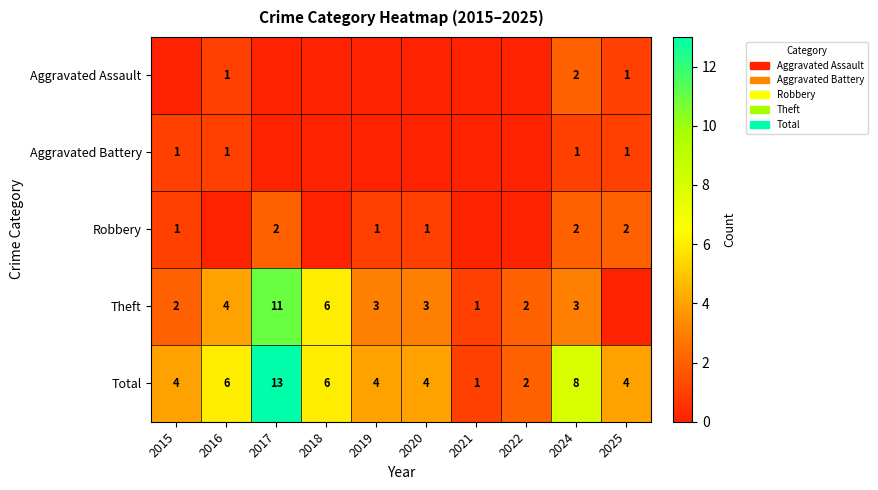

At which label does Total reach its minimum?

2021